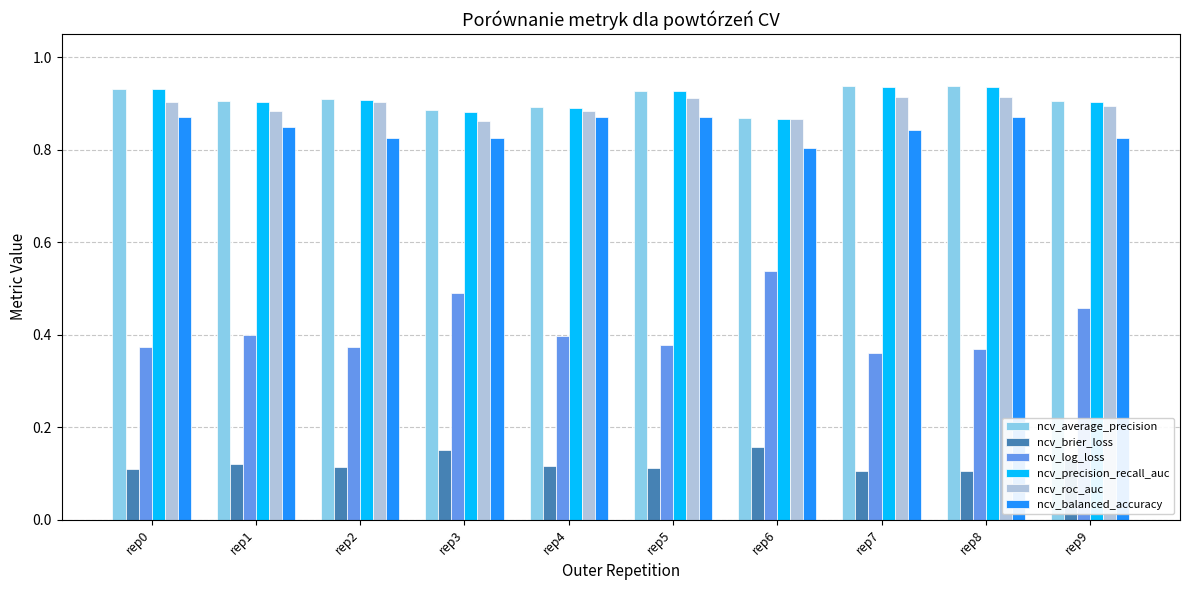

Is the value of ncv_log_loss at rep5 greater than the value of ncv_roc_auc at rep5?

No